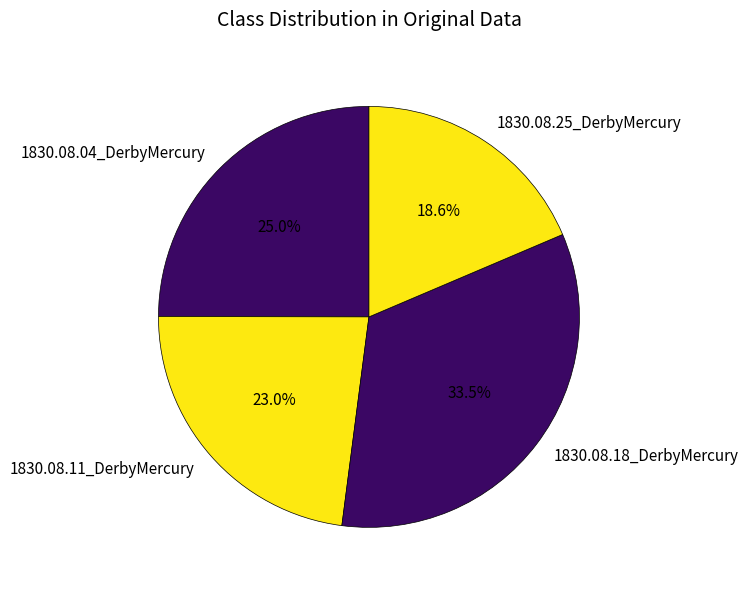

Which category has the smallest portion of the pie?

1830.08.25_DerbyMercury